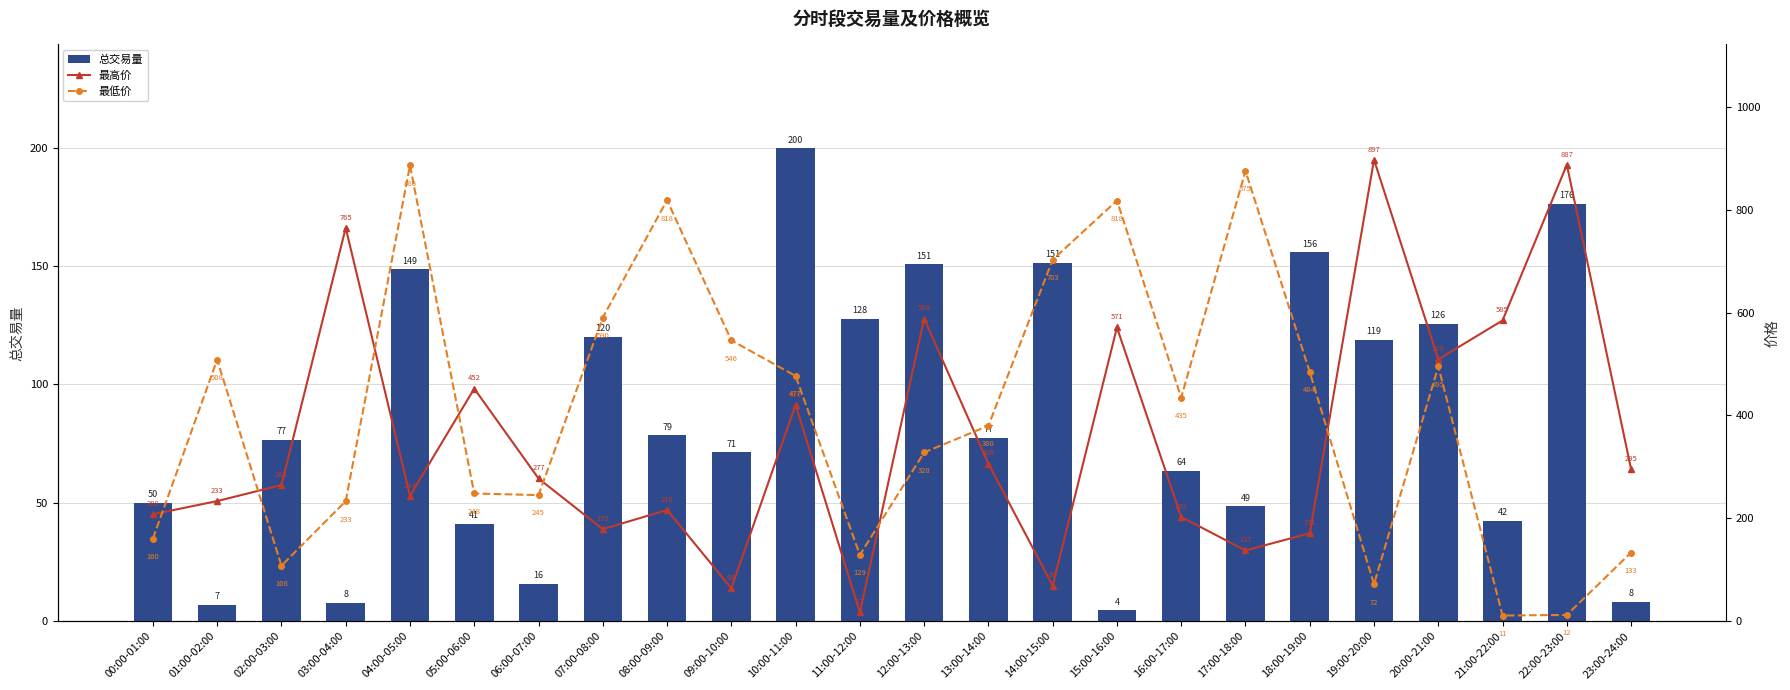

The value of 最高价 at 21:00-22:00 is 584.6. True or false?

True